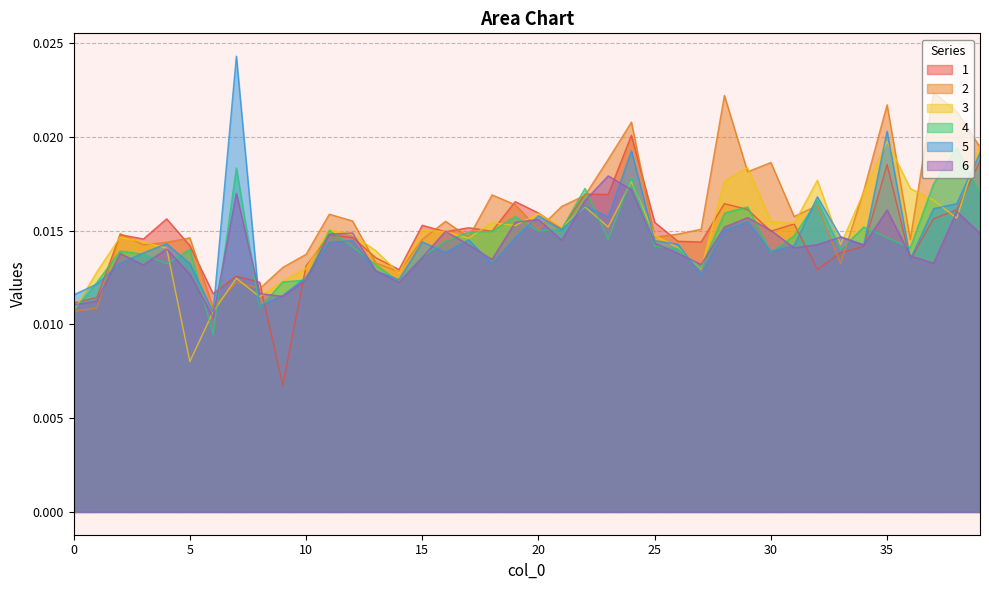

How many series are shown in this chart?

6